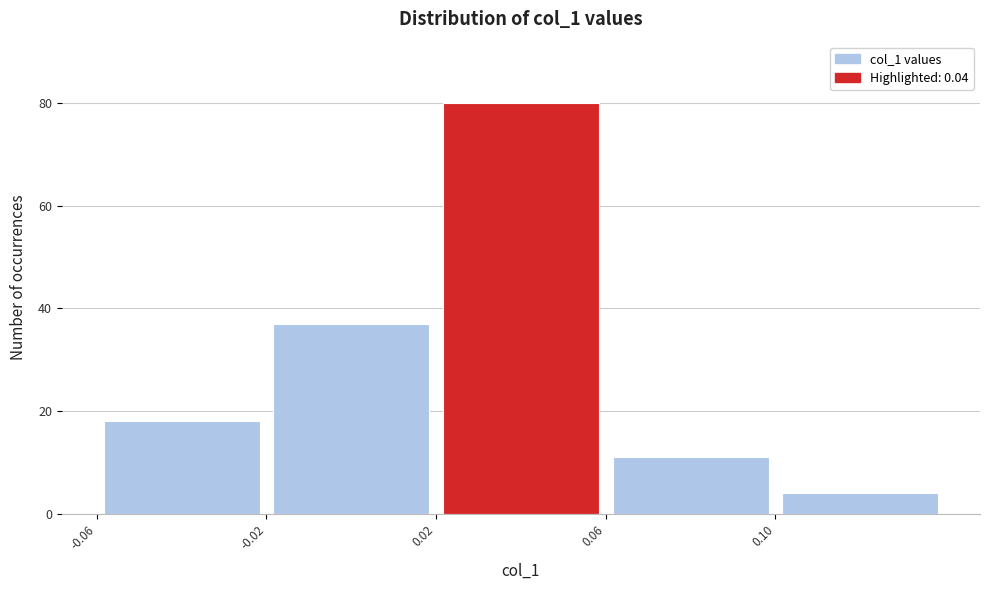

Reading left to right, list every bar in this chart as the range it spans on the x-axis followed by its height. The values are not printed on the chart, so give them approximately, as read against the axis.

-0.06 to -0.02: 18
-0.02 to 0.02: 38
0.02 to 0.06: 80
0.06 to 0.10: 12
0.10 to 0.14: 4